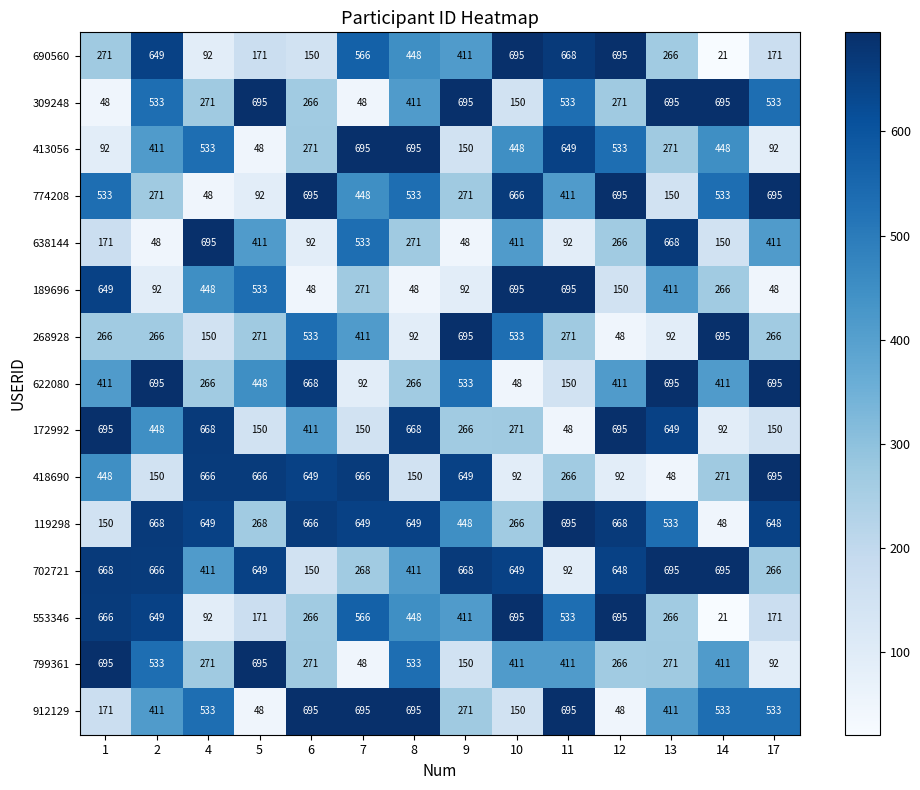

Which category has the lowest value across all series?

14